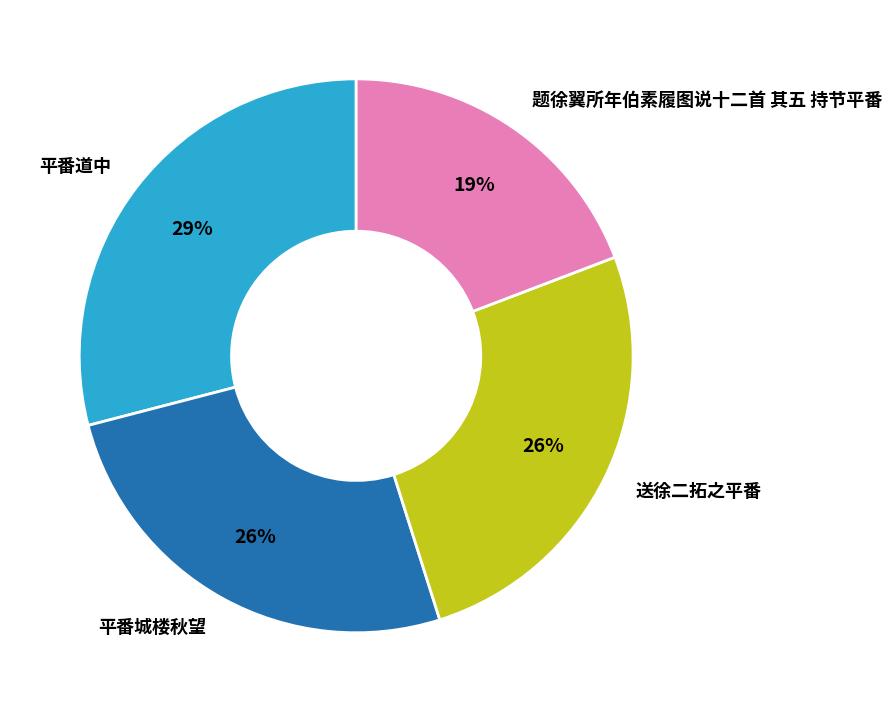

What is the ratio of the value at 平番道中 to the value at 题徐翼所年伯素履图说十二首 其五 持节平番?

1.5